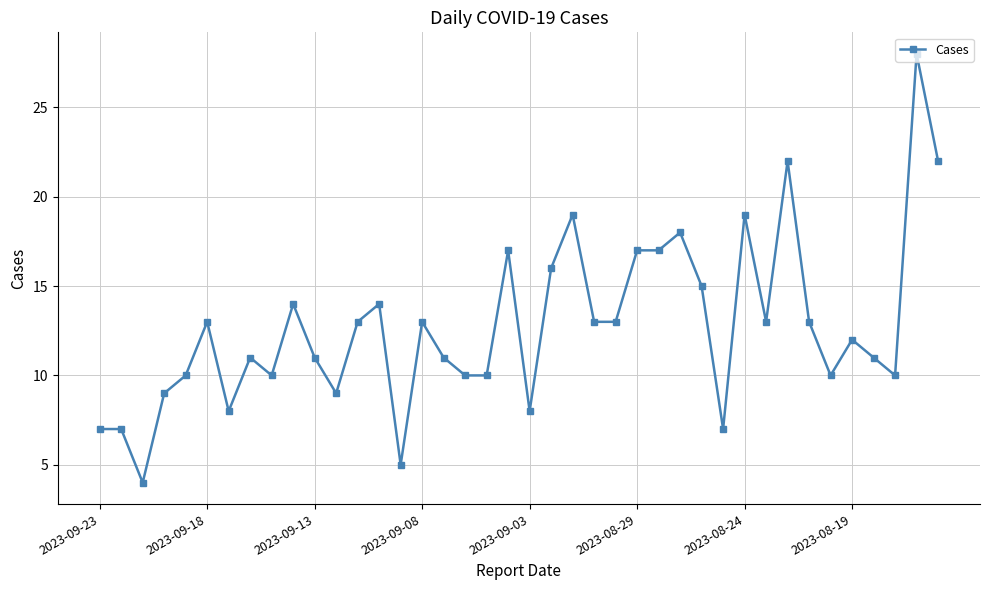

True or false: the data has more than 0 interior local peaks.

True